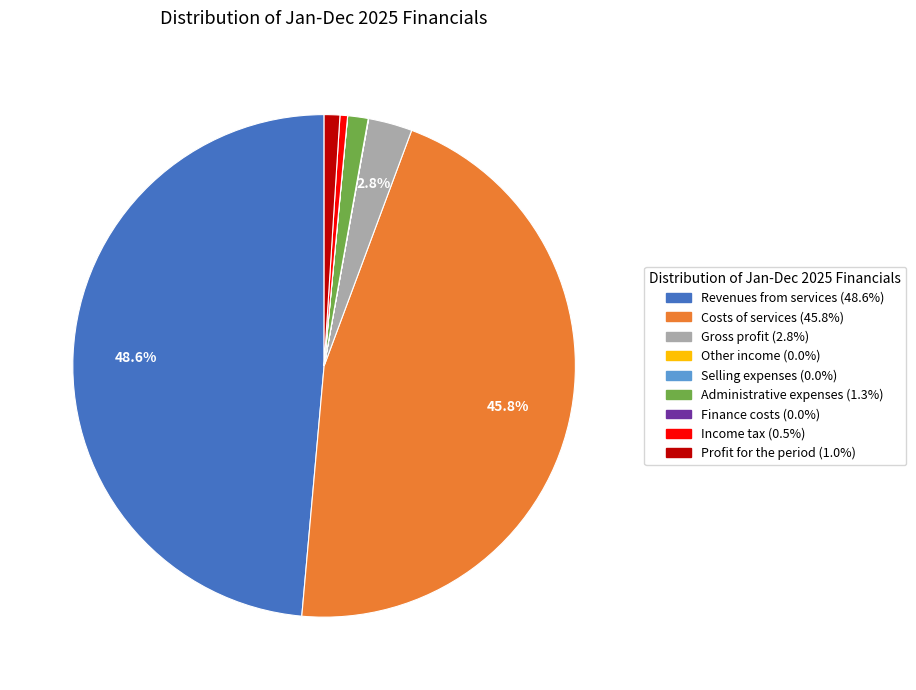

Does Administrative expenses represent more than half of the total?

No